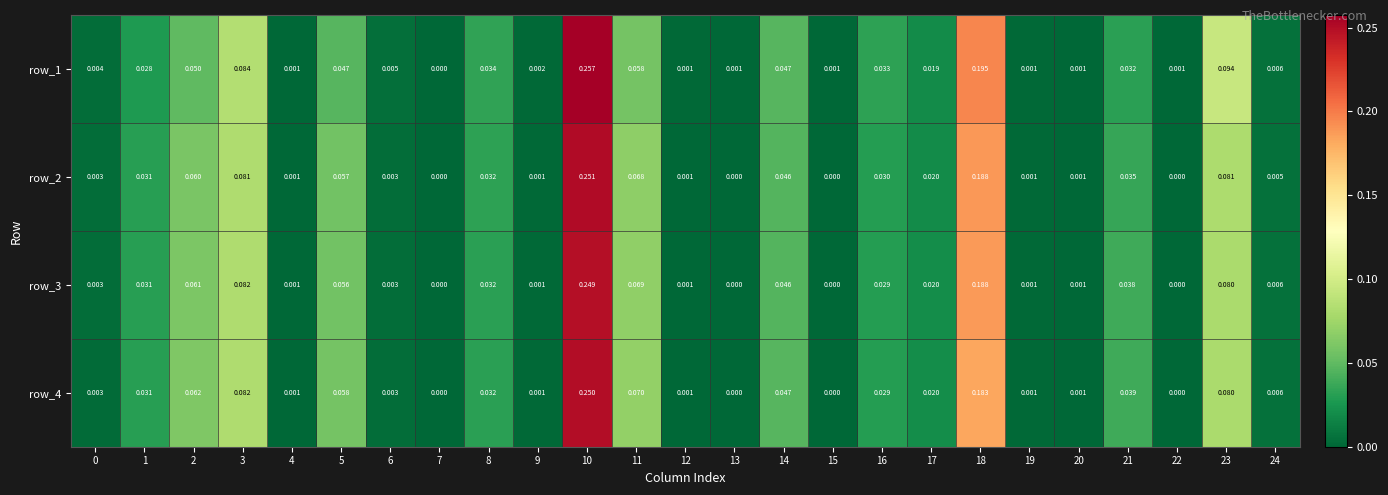

Is the value of row_3 at 0 greater than the value of row_4 at 19?

Yes